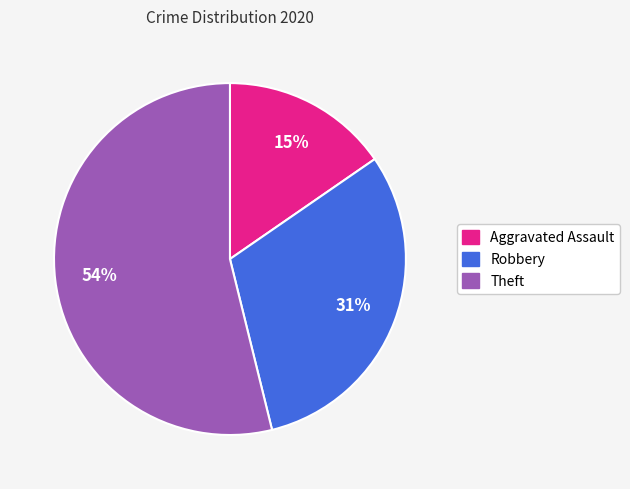

How many slices are in this pie chart?

3